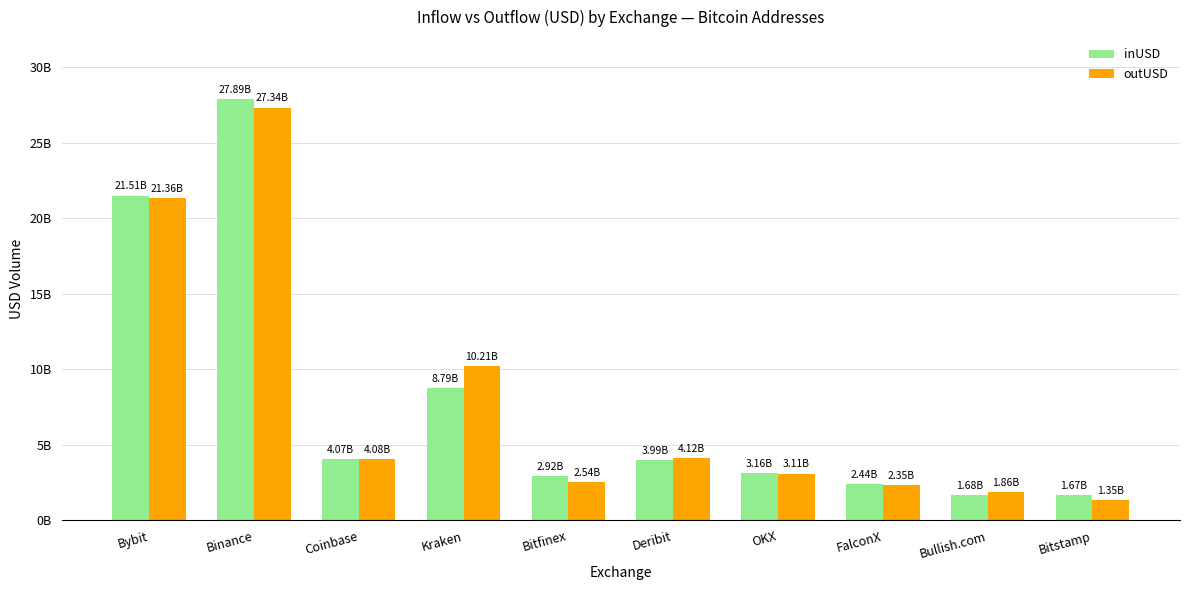

What value does the inUSD series have at Binance?

27887846777.4